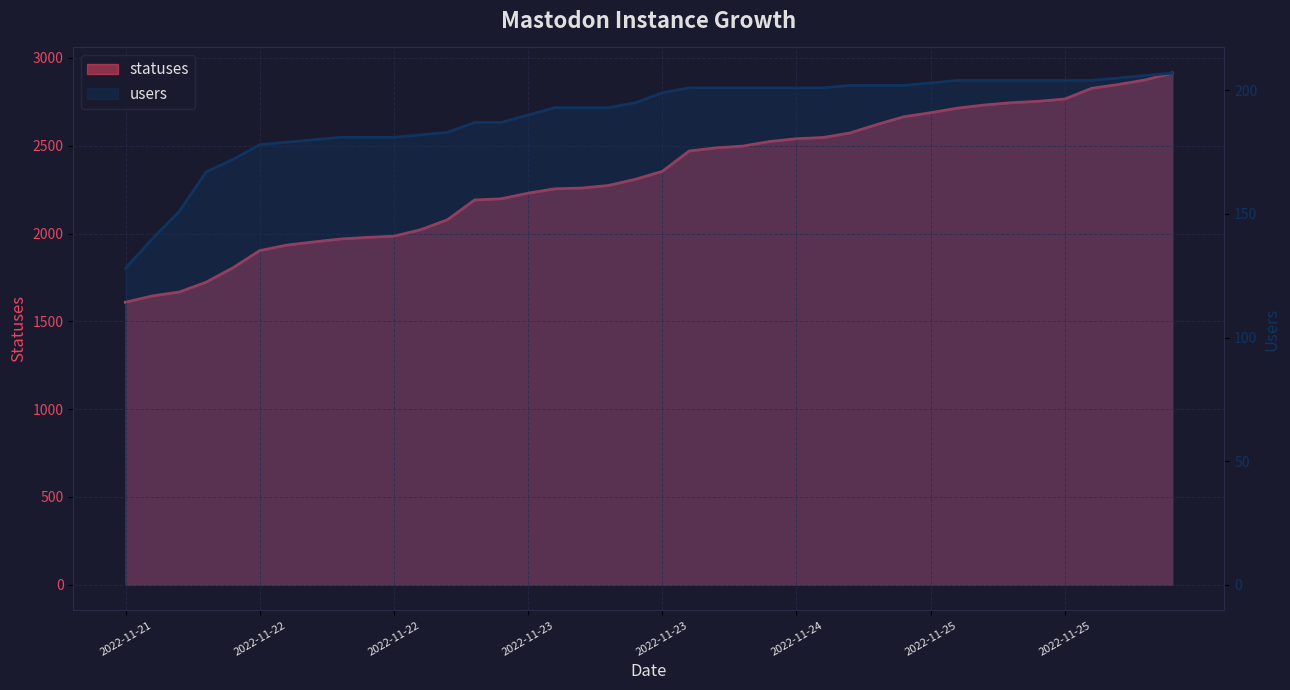

What are all the series names shown in the legend?

statuses, users